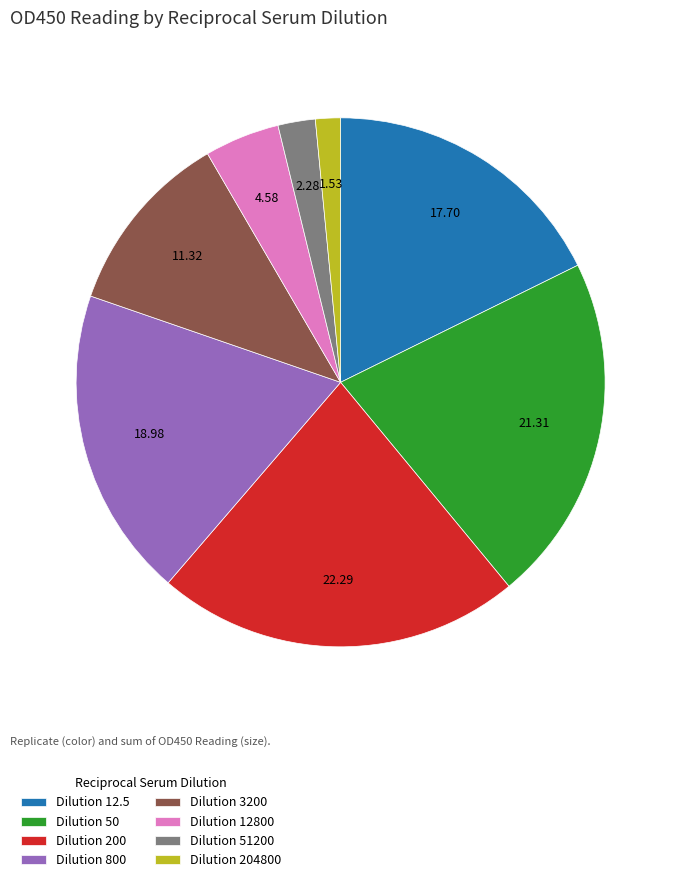

Is the sum of Dilution 3200 and Dilution 200 greater than half?

No